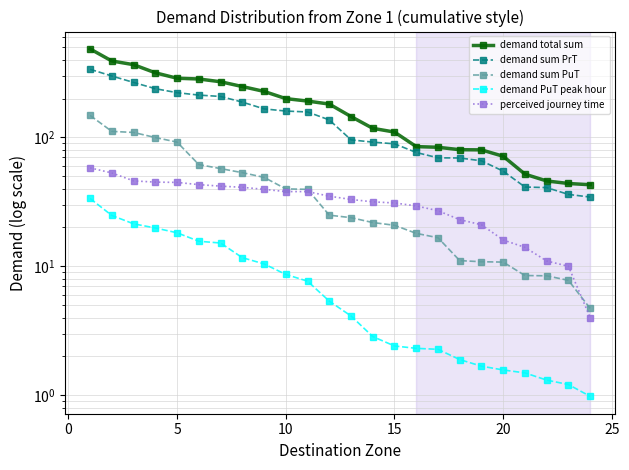

True or false: demand total sum and demand PuT peak hour cross at least once.

False